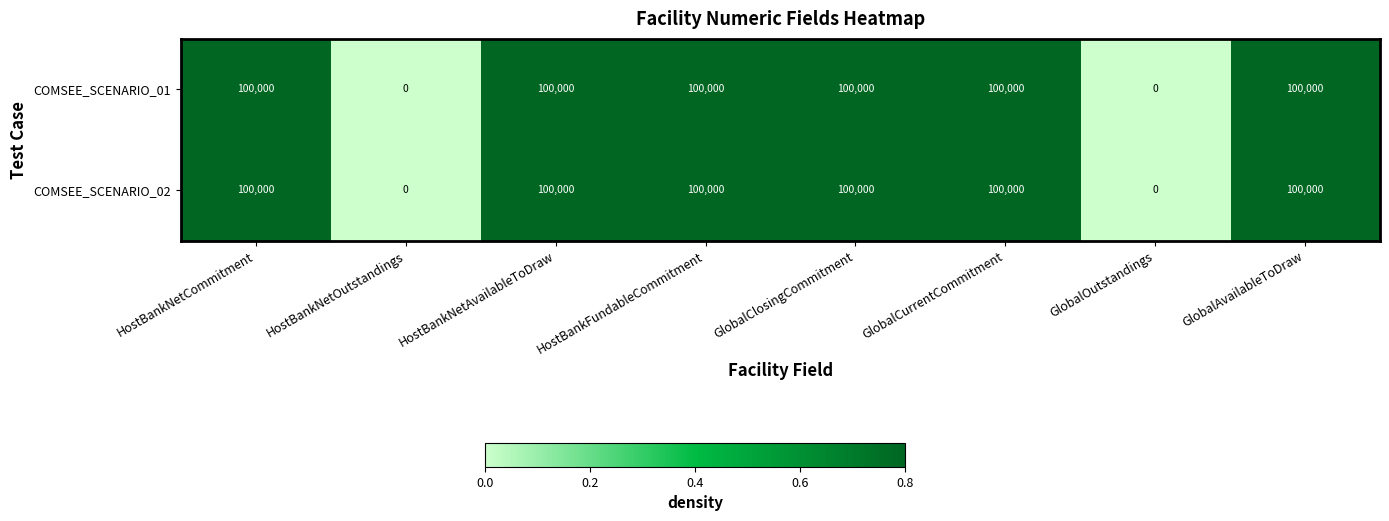

True or false: COMSEE_SCENARIO_01 has a value of 160654 at HostBankNetAvailableToDraw.

False